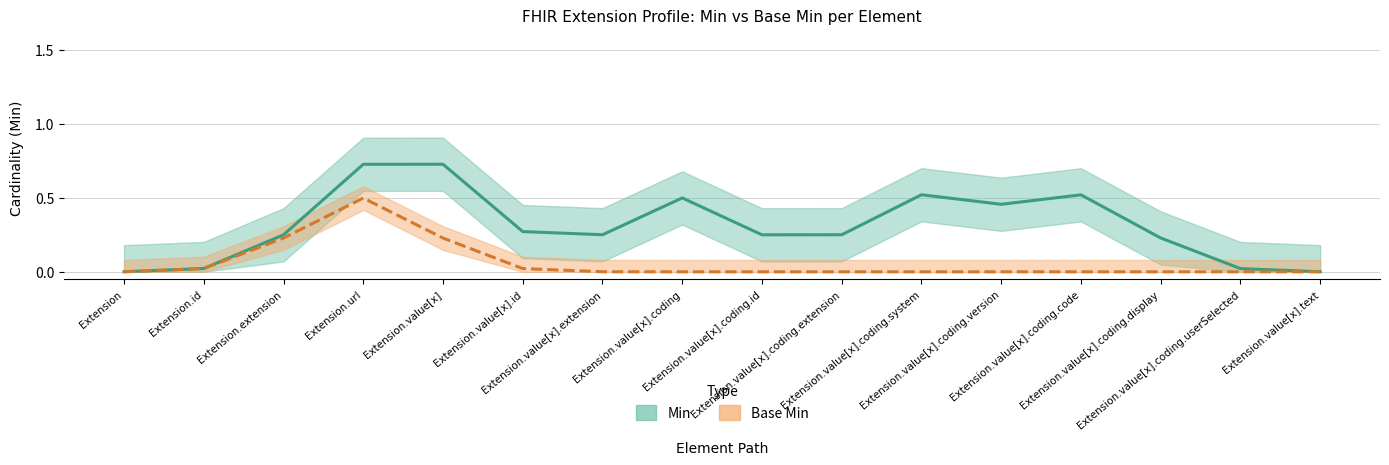

What is the sum of all Min values?

5.0